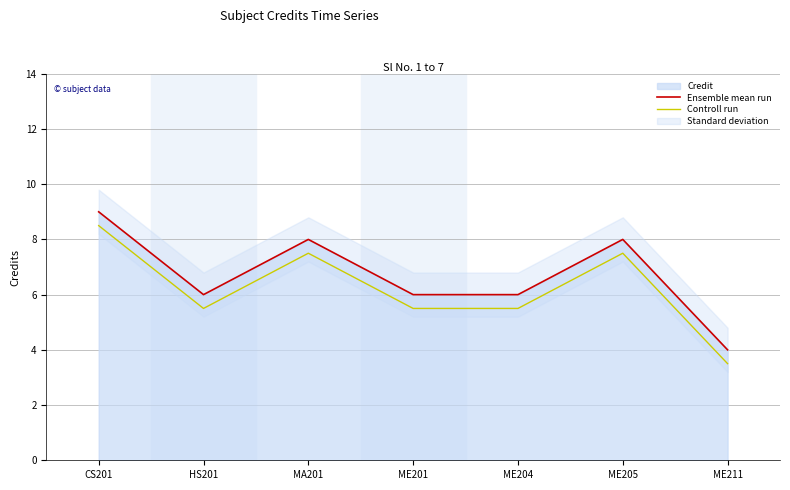

Rank the series by their average value, from lowest to highest.

Controll run, Ensemble mean run